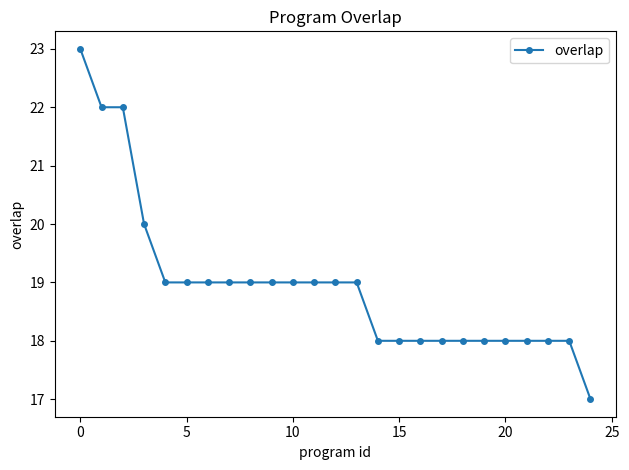

Reading right to left, transcribe all the data shown in this chart.

17	18	18	18	18	18	18	18	18	18	18	19	19	19	19	19	19	19	19	19	19	20	22	22	23